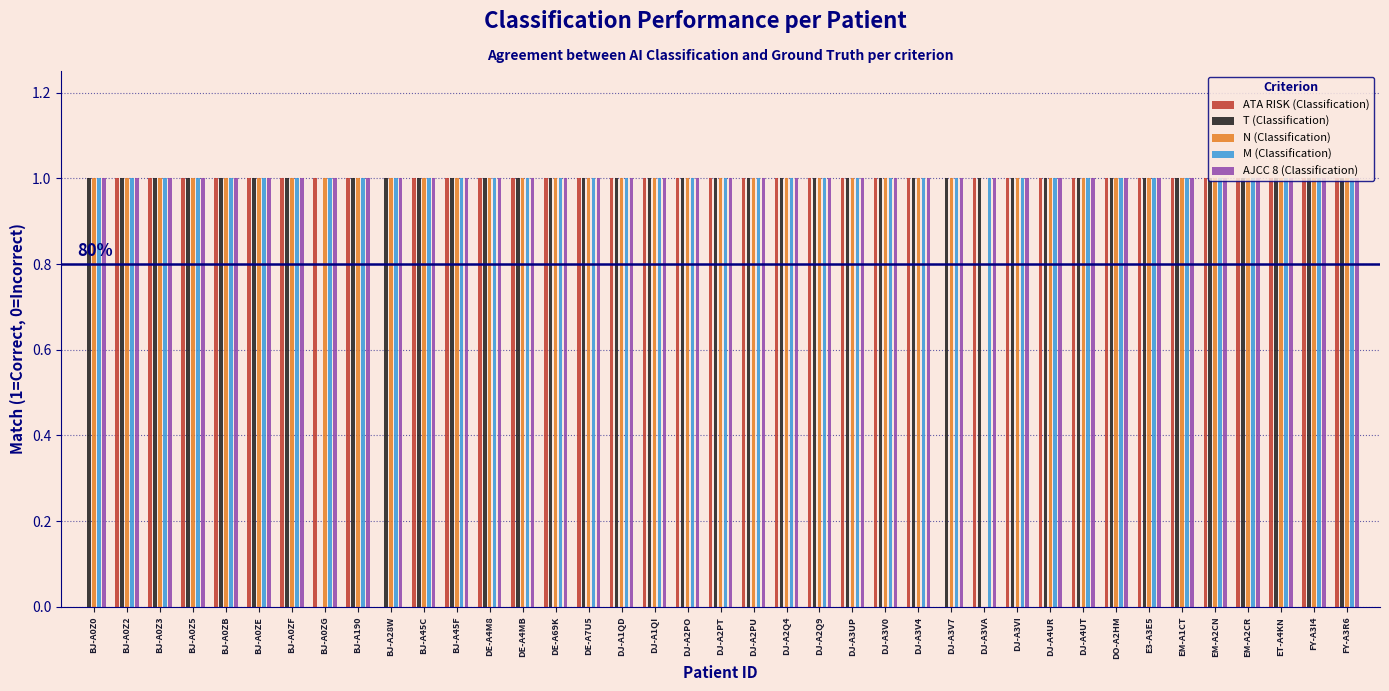

Reading left to right, extract all data points from this chart.

ATA RISK (Classification): BJ-A0Z0=0	BJ-A0Z2=1	BJ-A0Z3=1	BJ-A0Z5=1	BJ-A0ZB=1	BJ-A0ZE=1	BJ-A0ZF=1	BJ-A0ZG=1	BJ-A190=1	BJ-A28W=0	BJ-A45C=1	BJ-A45F=1	DE-A4M8=1	DE-A4MB=1	DE-A69K=1	DE-A7U5=1	DJ-A1QD=1	DJ-A1QI=1	DJ-A2PO=1	DJ-A2PT=1	DJ-A2PU=1	DJ-A2Q4=1	DJ-A2Q9=1	DJ-A3UP=1	DJ-A3V0=1	DJ-A3V4=1	DJ-A3V7=0	DJ-A3VA=1	DJ-A3VI=1	DJ-A4UR=1	DJ-A4UT=1	DO-A2HM=1	E3-A3E5=1	EM-A1CT=1	EM-A2CN=1	EM-A2CR=1	ET-A4KN=1	FY-A3I4=1	FY-A3R6=1
T (Classification): BJ-A0Z0=1	BJ-A0Z2=1	BJ-A0Z3=1	BJ-A0Z5=1	BJ-A0ZB=1	BJ-A0ZE=1	BJ-A0ZF=1	BJ-A0ZG=0	BJ-A190=1	BJ-A28W=1	BJ-A45C=1	BJ-A45F=1	DE-A4M8=1	DE-A4MB=1	DE-A69K=1	DE-A7U5=1	DJ-A1QD=1	DJ-A1QI=1	DJ-A2PO=1	DJ-A2PT=1	DJ-A2PU=1	DJ-A2Q4=1	DJ-A2Q9=1	DJ-A3UP=1	DJ-A3V0=1	DJ-A3V4=1	DJ-A3V7=1	DJ-A3VA=1	DJ-A3VI=1	DJ-A4UR=1	DJ-A4UT=1	DO-A2HM=1	E3-A3E5=1	EM-A1CT=1	EM-A2CN=1	EM-A2CR=1	ET-A4KN=1	FY-A3I4=1	FY-A3R6=1
N (Classification): BJ-A0Z0=1	BJ-A0Z2=1	BJ-A0Z3=1	BJ-A0Z5=1	BJ-A0ZB=1	BJ-A0ZE=1	BJ-A0ZF=1	BJ-A0ZG=1	BJ-A190=1	BJ-A28W=1	BJ-A45C=1	BJ-A45F=1	DE-A4M8=1	DE-A4MB=1	DE-A69K=1	DE-A7U5=1	DJ-A1QD=1	DJ-A1QI=1	DJ-A2PO=1	DJ-A2PT=1	DJ-A2PU=1	DJ-A2Q4=1	DJ-A2Q9=1	DJ-A3UP=1	DJ-A3V0=1	DJ-A3V4=1	DJ-A3V7=1	DJ-A3VA=0	DJ-A3VI=1	DJ-A4UR=1	DJ-A4UT=1	DO-A2HM=1	E3-A3E5=1	EM-A1CT=1	EM-A2CN=1	EM-A2CR=1	ET-A4KN=1	FY-A3I4=1	FY-A3R6=1
M (Classification): BJ-A0Z0=1	BJ-A0Z2=1	BJ-A0Z3=1	BJ-A0Z5=1	BJ-A0ZB=1	BJ-A0ZE=1	BJ-A0ZF=1	BJ-A0ZG=1	BJ-A190=1	BJ-A28W=1	BJ-A45C=1	BJ-A45F=1	DE-A4M8=1	DE-A4MB=1	DE-A69K=1	DE-A7U5=1	DJ-A1QD=1	DJ-A1QI=1	DJ-A2PO=1	DJ-A2PT=1	DJ-A2PU=1	DJ-A2Q4=1	DJ-A2Q9=1	DJ-A3UP=1	DJ-A3V0=1	DJ-A3V4=1	DJ-A3V7=1	DJ-A3VA=1	DJ-A3VI=1	DJ-A4UR=1	DJ-A4UT=1	DO-A2HM=1	E3-A3E5=1	EM-A1CT=1	EM-A2CN=1	EM-A2CR=1	ET-A4KN=1	FY-A3I4=1	FY-A3R6=1
AJCC 8 (Classification): BJ-A0Z0=1	BJ-A0Z2=1	BJ-A0Z3=1	BJ-A0Z5=1	BJ-A0ZB=1	BJ-A0ZE=1	BJ-A0ZF=1	BJ-A0ZG=1	BJ-A190=1	BJ-A28W=1	BJ-A45C=1	BJ-A45F=1	DE-A4M8=1	DE-A4MB=1	DE-A69K=1	DE-A7U5=1	DJ-A1QD=1	DJ-A1QI=1	DJ-A2PO=1	DJ-A2PT=1	DJ-A2PU=1	DJ-A2Q4=1	DJ-A2Q9=1	DJ-A3UP=1	DJ-A3V0=1	DJ-A3V4=1	DJ-A3V7=1	DJ-A3VA=1	DJ-A3VI=1	DJ-A4UR=1	DJ-A4UT=1	DO-A2HM=1	E3-A3E5=1	EM-A1CT=1	EM-A2CN=1	EM-A2CR=1	ET-A4KN=1	FY-A3I4=1	FY-A3R6=1